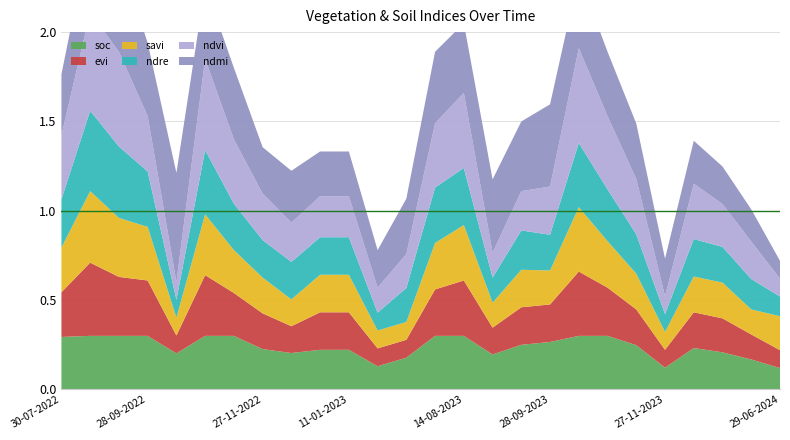

Reading left to right, what are all the values shown in this chart?

soc: 0.3	0.3	0.3	0.3	0.2	0.3	0.3	0.2	0.2	0.2	0.2	0.1	0.2	0.3	0.3	0.2	0.2	0.3	0.3	0.3	0.2	0.1	0.2	0.2	0.2	0.1
evi: 0.2	0.4	0.3	0.3	0.1	0.3	0.2	0.2	0.1	0.2	0.2	0.1	0.1	0.3	0.3	0.1	0.2	0.2	0.4	0.3	0.2	0.1	0.2	0.2	0.1	0.1
savi: 0.2	0.4	0.3	0.3	0.1	0.3	0.2	0.2	0.1	0.2	0.2	0.1	0.1	0.3	0.3	0.1	0.2	0.2	0.4	0.3	0.2	0.1	0.2	0.2	0.1	0.2
ndre: 0.3	0.5	0.4	0.3	0.1	0.4	0.3	0.2	0.2	0.2	0.2	0.1	0.2	0.3	0.3	0.1	0.2	0.2	0.4	0.3	0.2	0.1	0.2	0.2	0.2	0.1
ndvi: 0.4	0.6	0.5	0.3	0.1	0.5	0.4	0.3	0.2	0.2	0.2	0.1	0.2	0.4	0.4	0.1	0.2	0.3	0.5	0.4	0.3	0.1	0.3	0.2	0.2	0.1
ndmi: 0.3	0.5	0.5	0.4	0.6	0.4	0.4	0.3	0.3	0.2	0.2	0.2	0.3	0.4	0.4	0.4	0.4	0.5	0.4	0.4	0.3	0.2	0.2	0.2	0.2	0.1